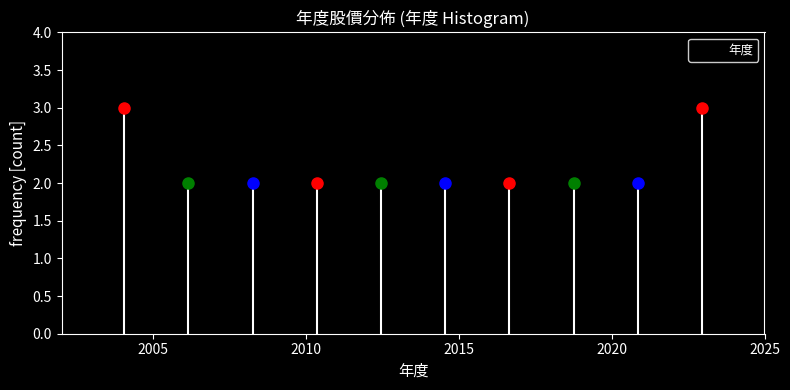

Reading left to right, list every bar in this chart as the range it spans on the x-axis followed by its height. Neither the bar edges nor the heights are printed on the chart, so give them approximately, as read against the axes.

2003.0 to 2005.1: 3
2005.1 to 2007.2: 2
2007.2 to 2009.3: 2
2009.3 to 2011.4: 2
2011.4 to 2013.5: 2
2013.5 to 2015.6: 2
2015.6 to 2017.7: 2
2017.7 to 2019.8: 2
2019.8 to 2021.9: 2
2021.9 to 2024.0: 3